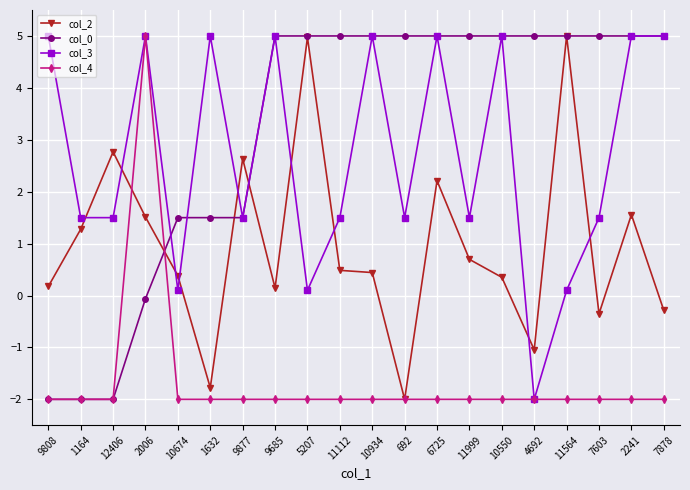

How many lines are shown in the chart?

4